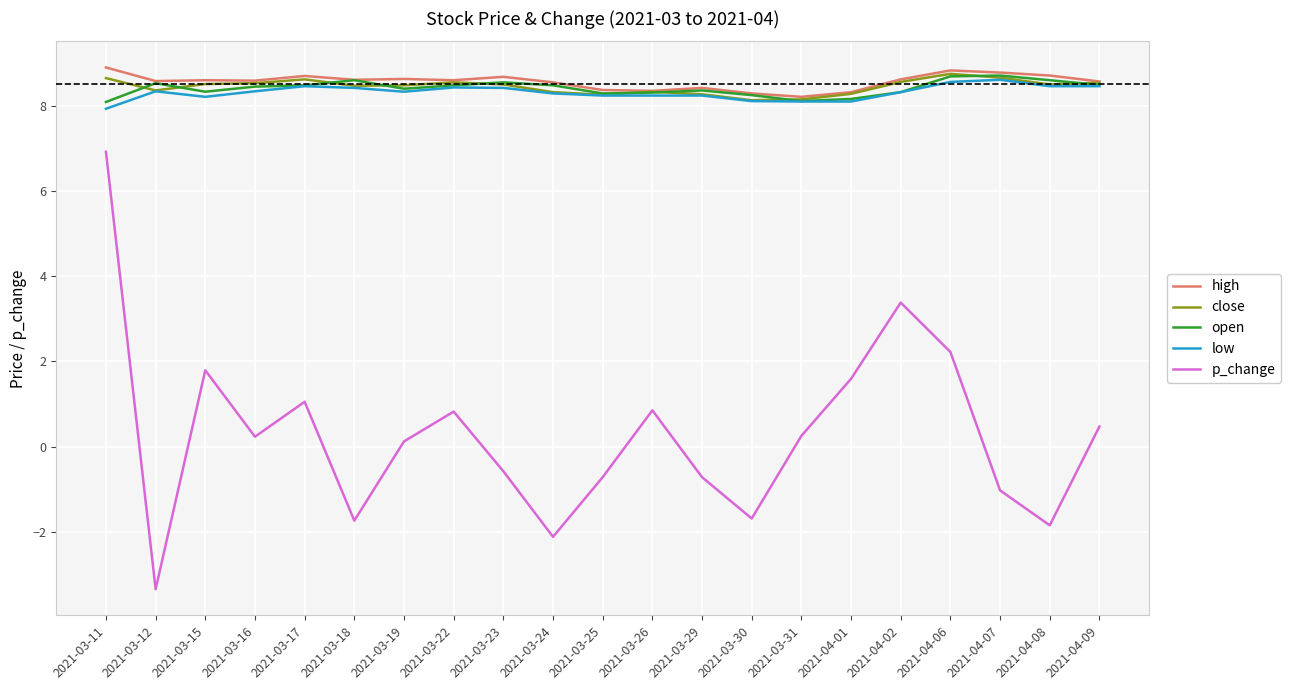

What position from the right is 2021-04-08?

2